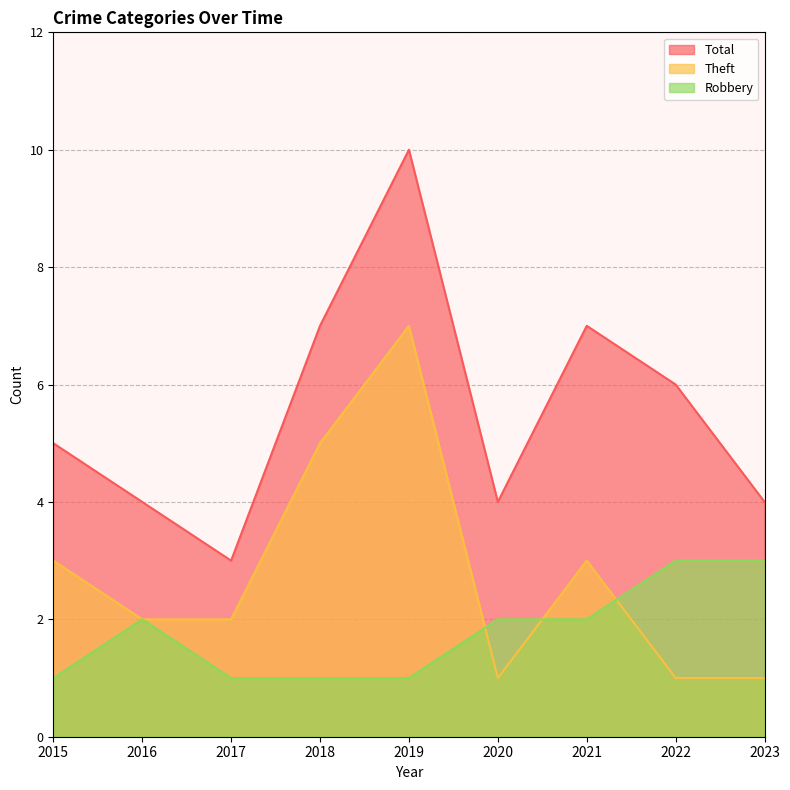

Which category has the highest value across all series?

2019